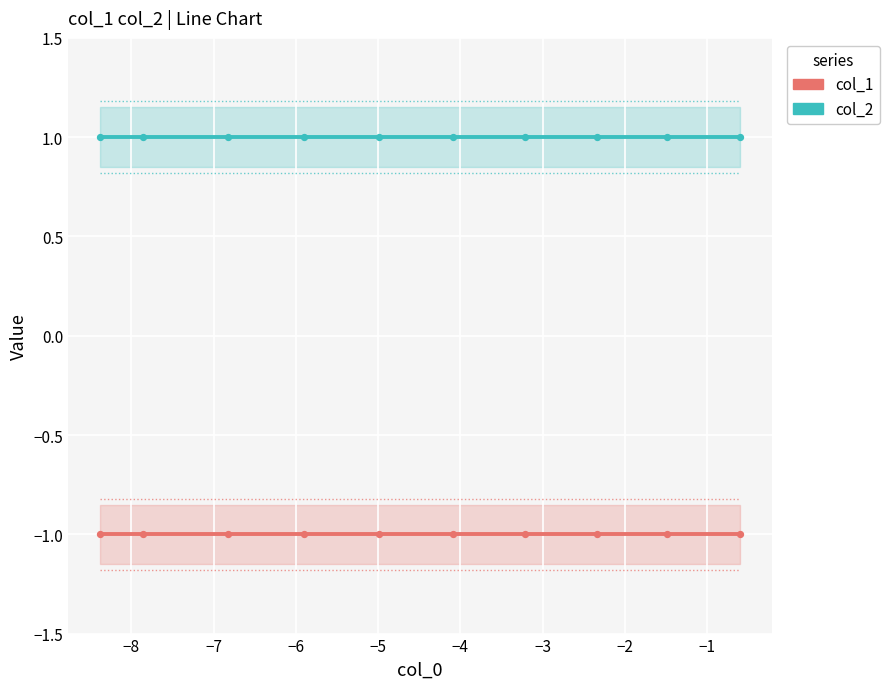

Is the value of col_1 at −4 greater than the value of col_2 at −3?

No